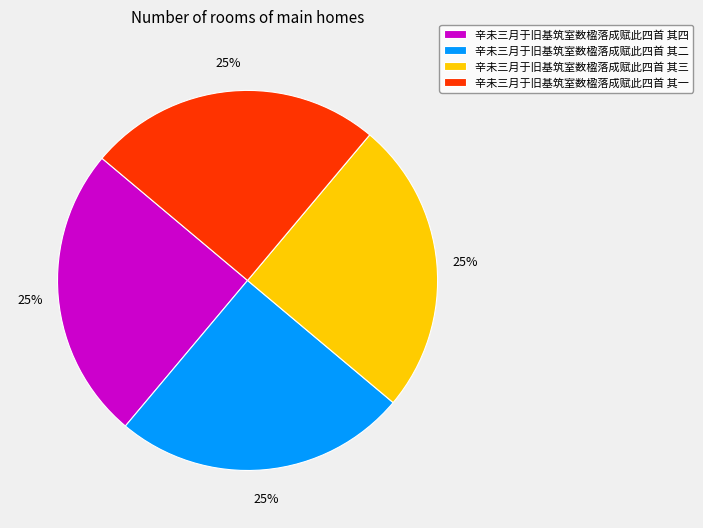

Approximately how many times larger is the value at 辛未三月于旧基筑室数楹落成赋此四首 其三 compared to 辛未三月于旧基筑室数楹落成赋此四首 其二?

1.0